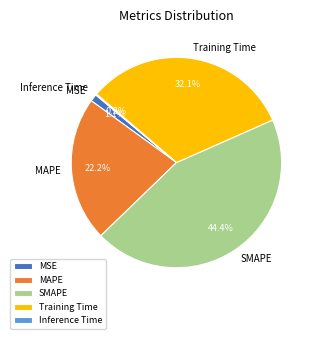

What portion of the pie excludes SMAPE?

55.6%